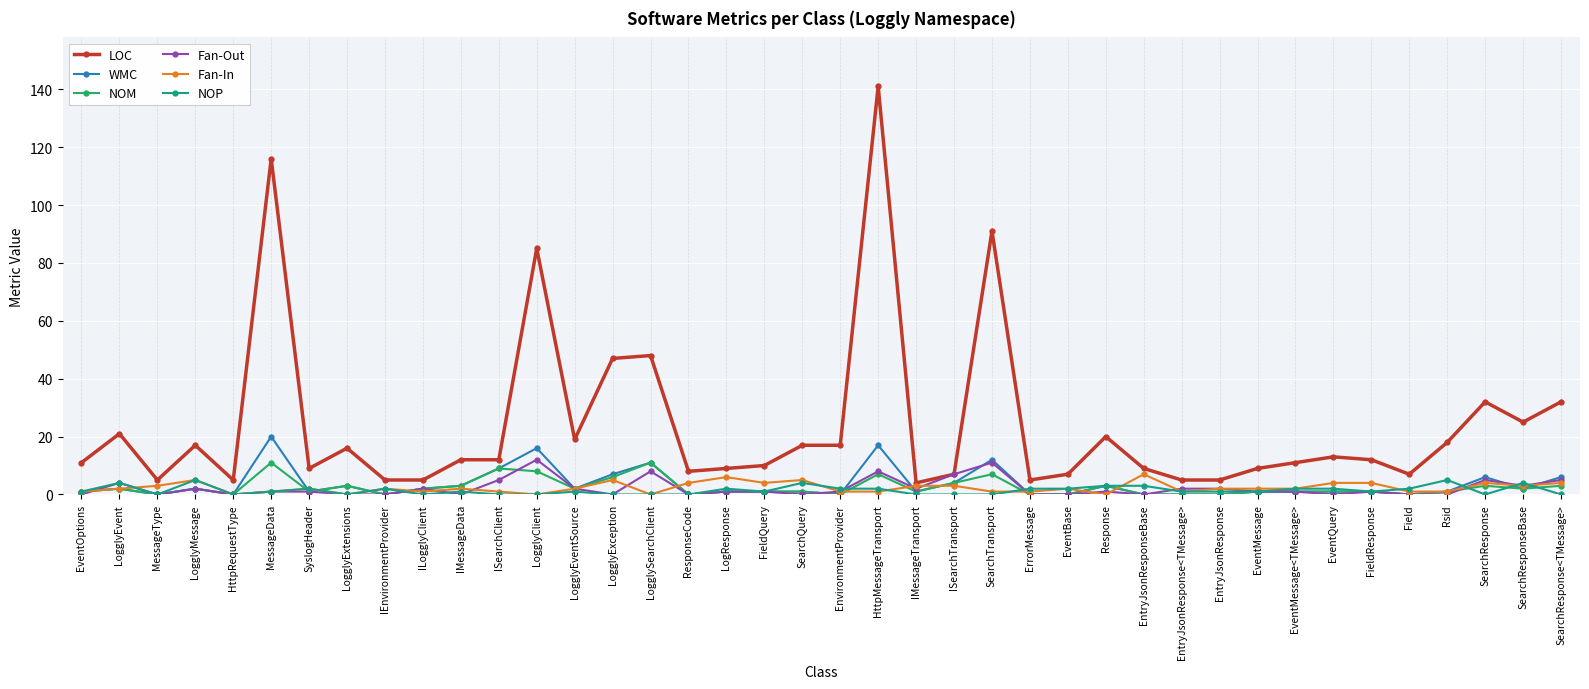

What is the label of the 5th point from the left?

HttpRequestType